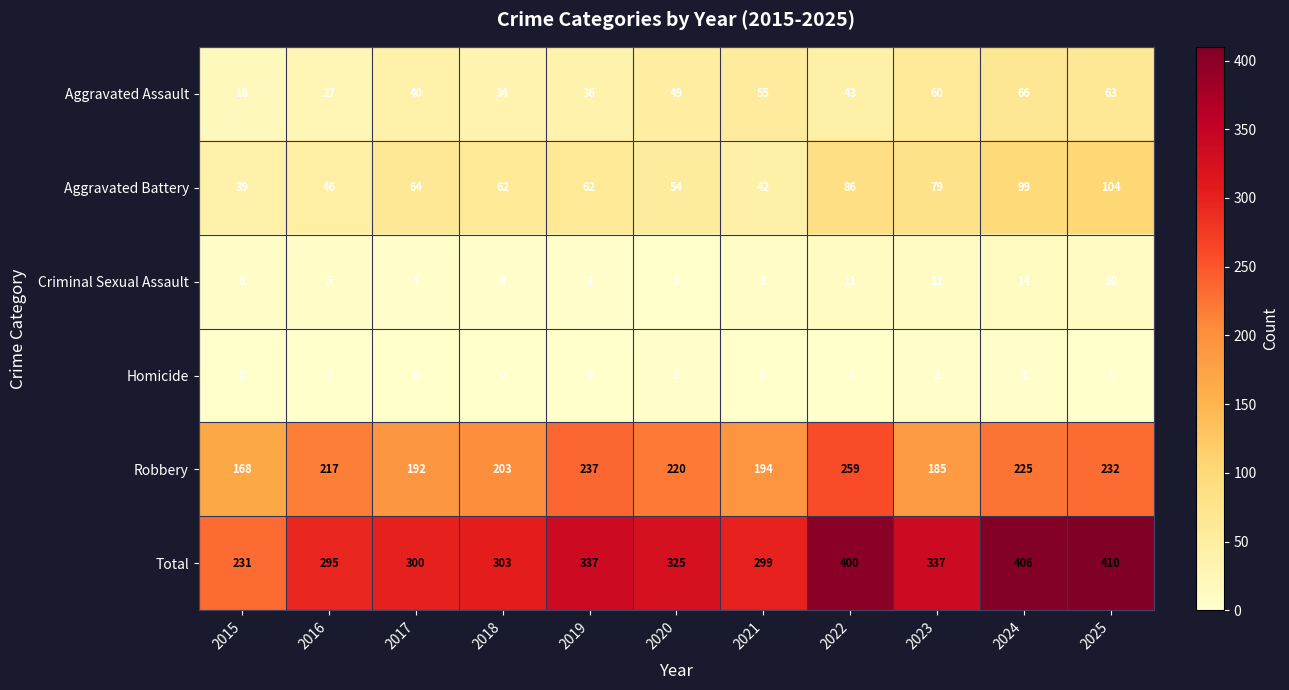

The Total series shows 220 at 2022. True or false?

False